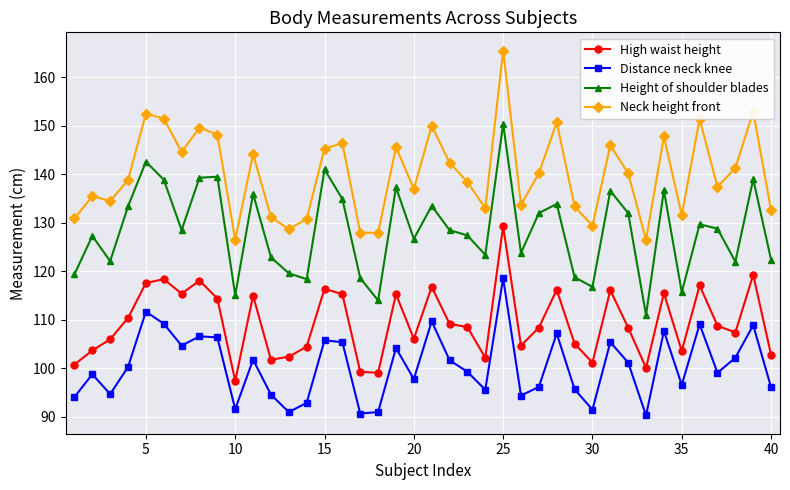

True or false: Height of shoulder blades and High waist height intersect in this chart.

False